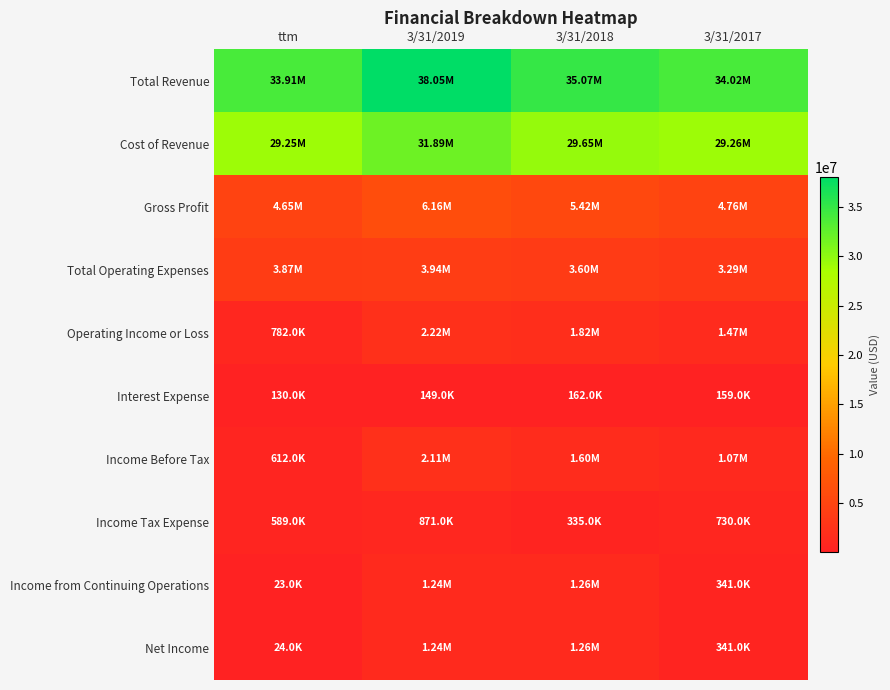

What is the spread (max minus min) of values at 3/31/2018?

34910000